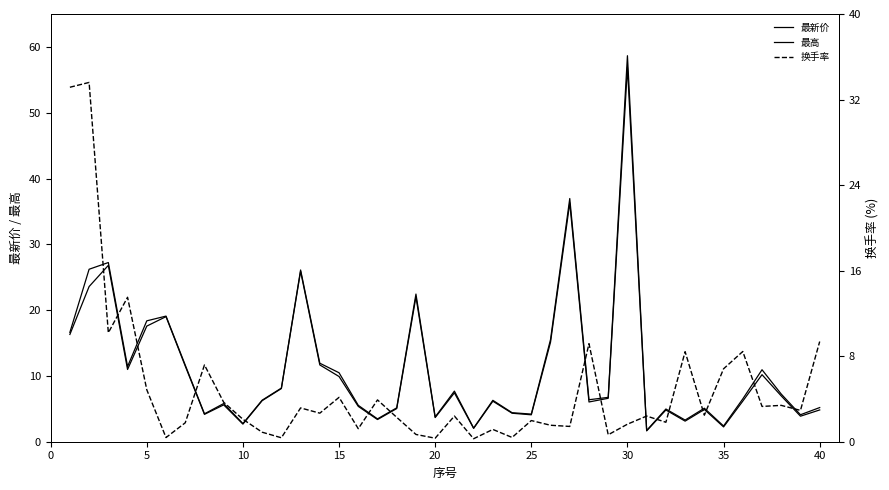

What is the difference between the maximum and minimum values in the 换手率 series?

33.3